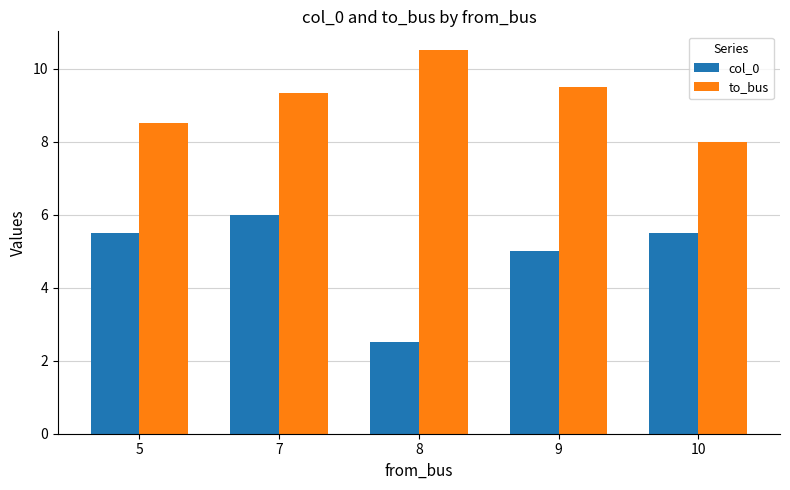

What is the value of the to_bus bar at the 3rd from the left?

10.5